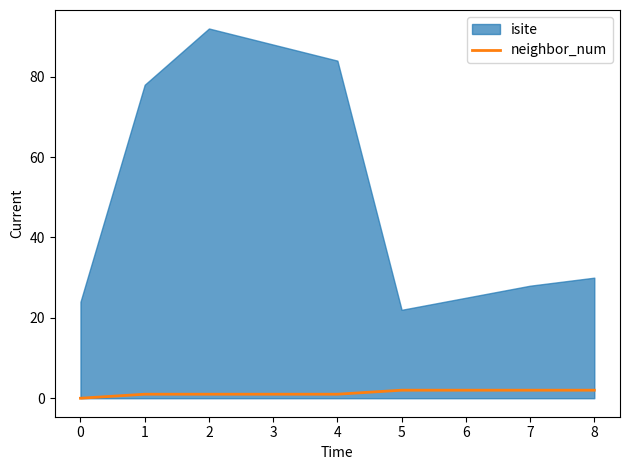

What position from the right is 2?

6